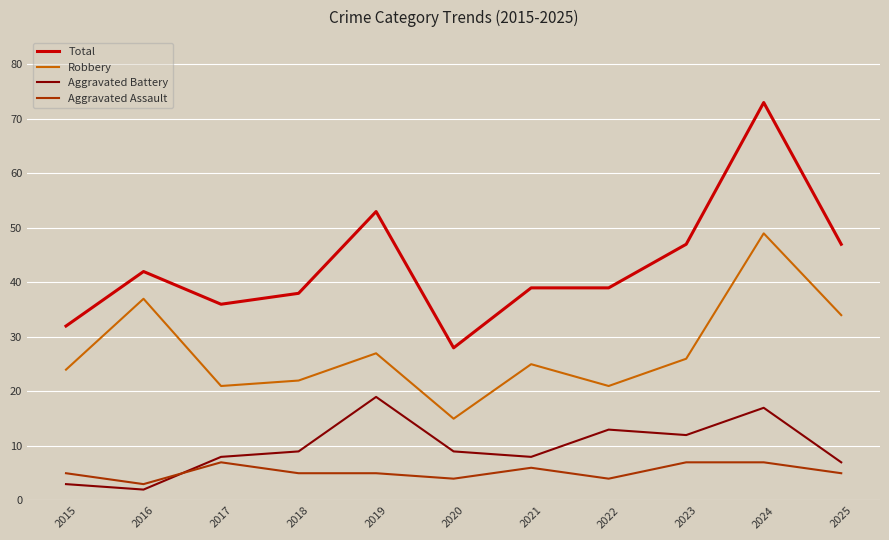

Reading right to left, what are all the values shown in this chart?

Total: 47	73	47	39	39	28	53	38	36	42	32
Robbery: 34	49	26	21	25	15	27	22	21	37	24
Aggravated Battery: 7	17	12	13	8	9	19	9	8	2	3
Aggravated Assault: 5	7	7	4	6	4	5	5	7	3	5